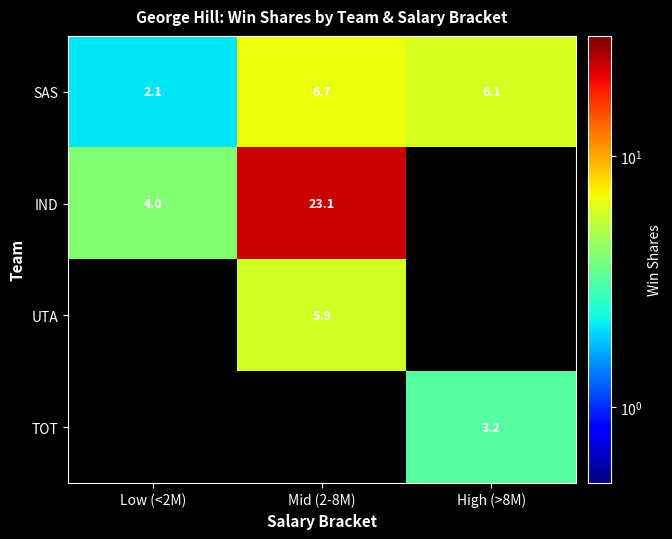

The value of SAS at High (>8M) is 6.1. True or false?

True